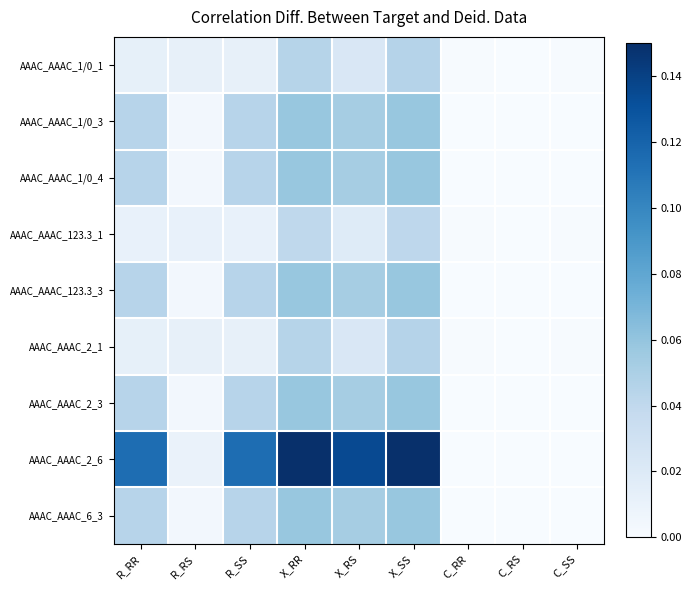

What is the total value across all series at R_SS?

0.4